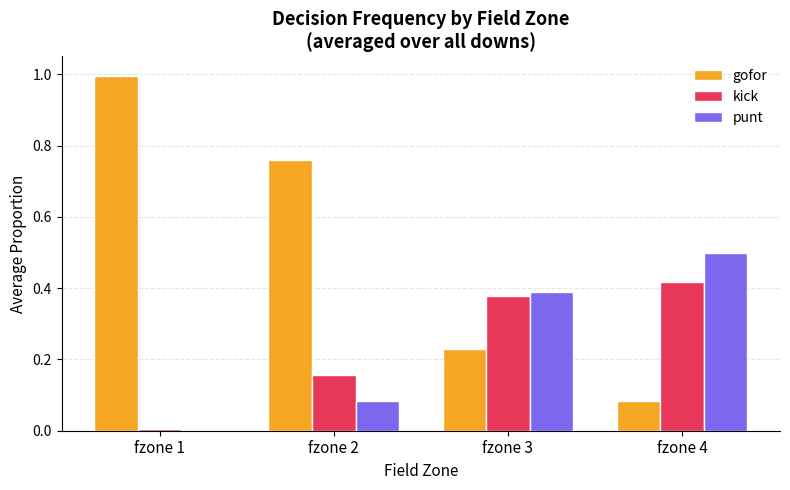

What is the maximum value shown in the chart?

1.0